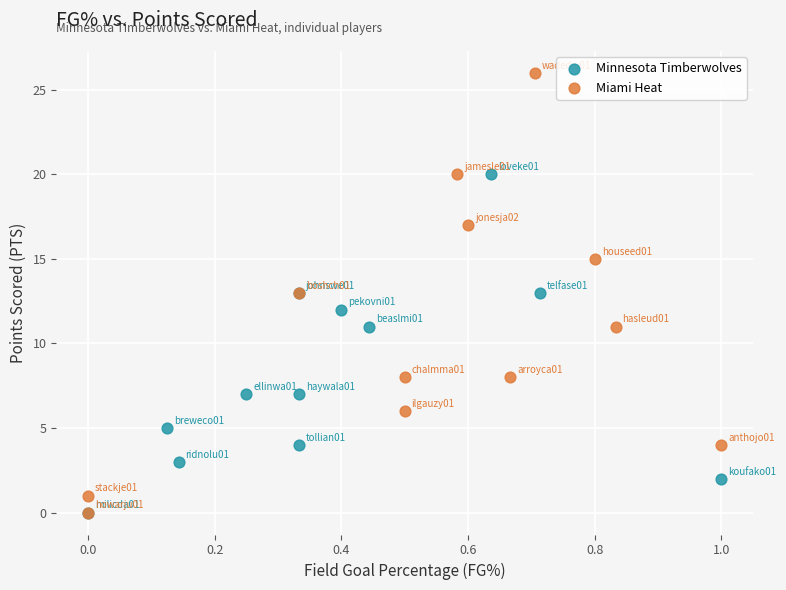

What are all the series names shown in the legend?

Minnesota Timberwolves, Miami Heat